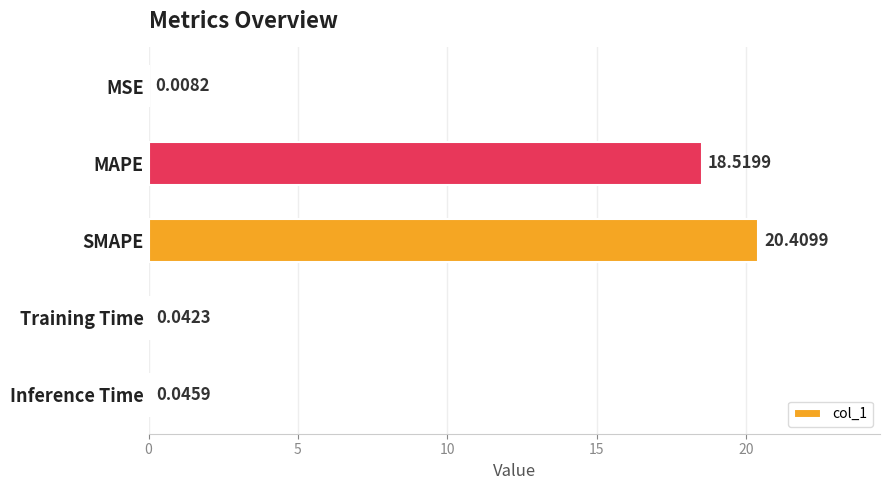

What is the sum of the values at SMAPE and MSE?

20.4